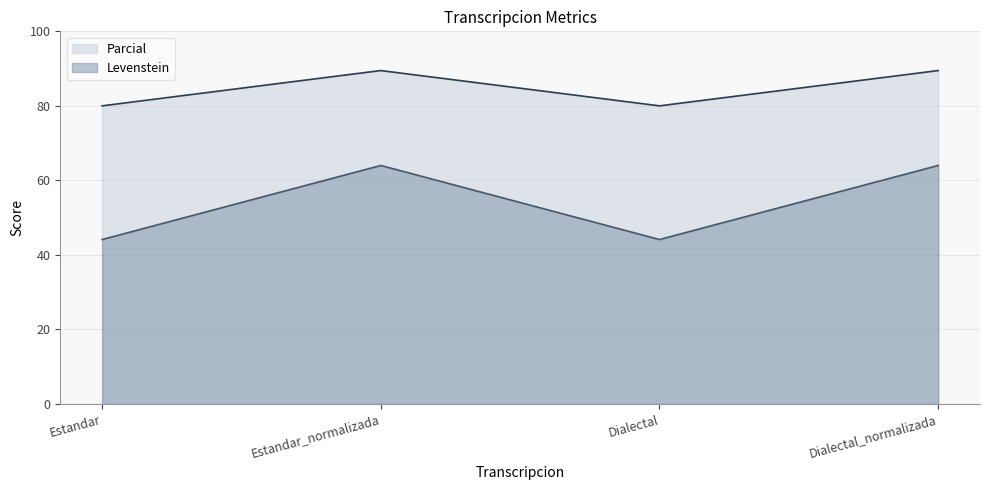

What is the minimum value shown in the chart?

44.1